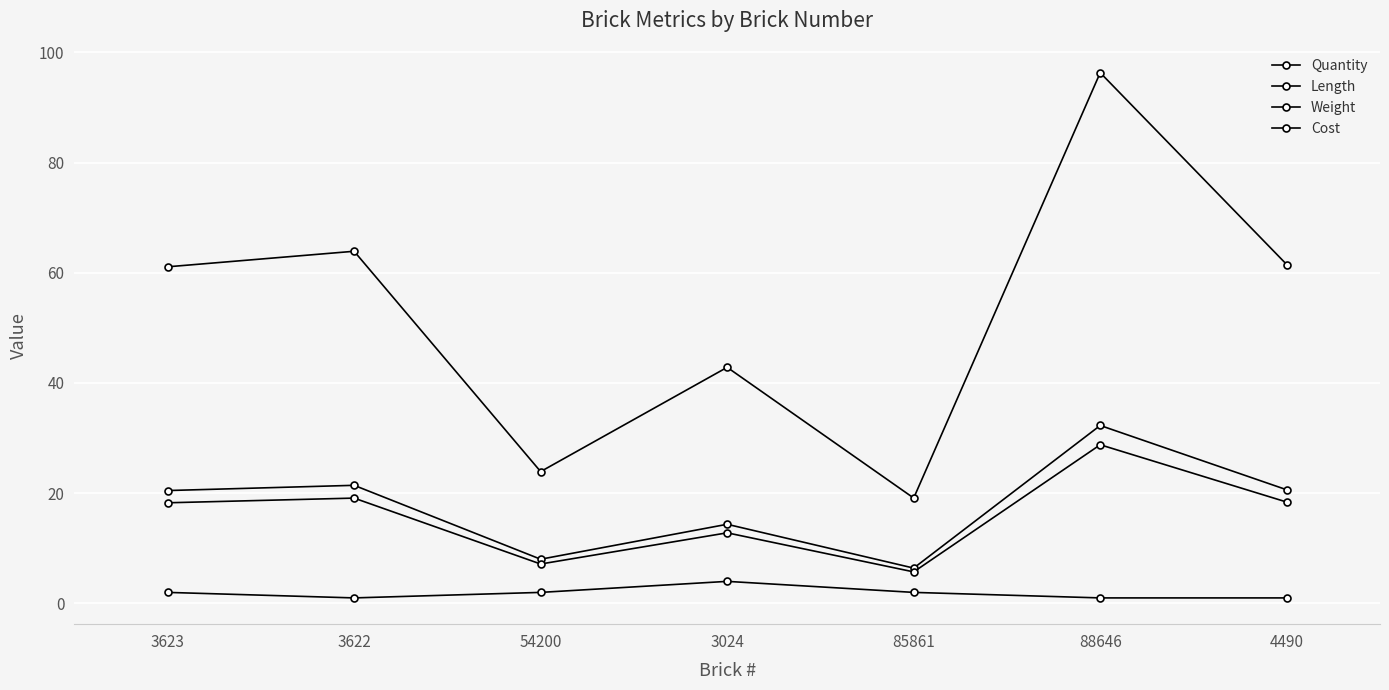

How many distinct data groups are displayed?

4